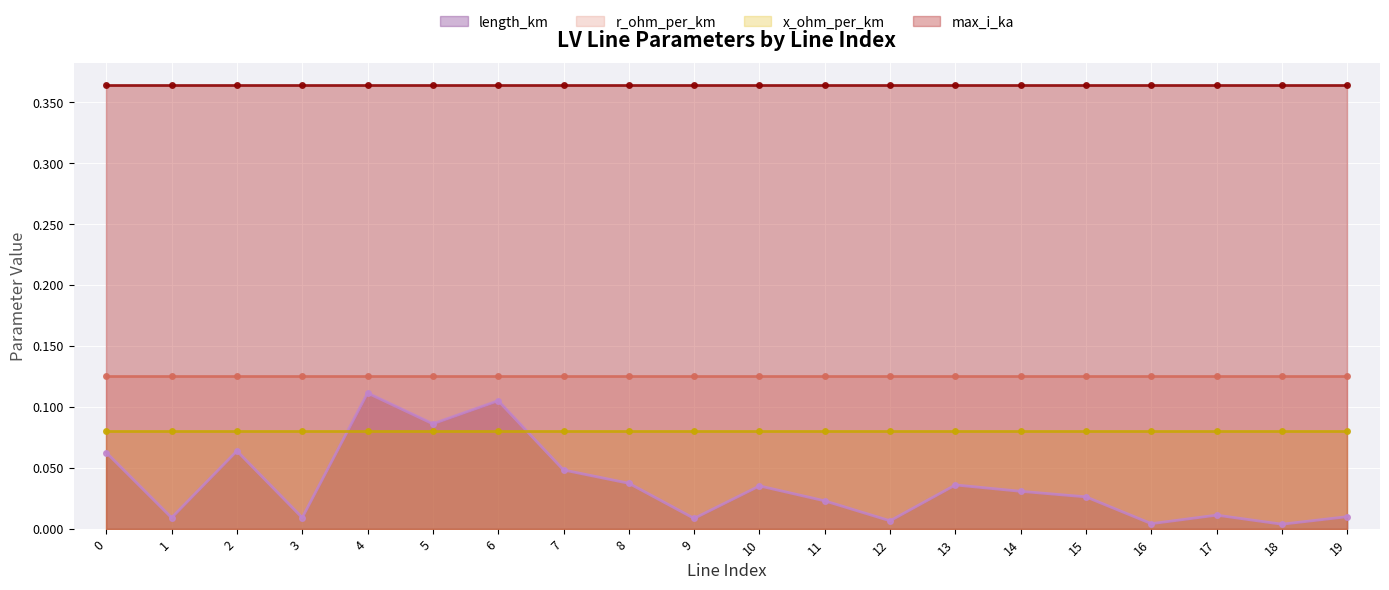

Is the value of length_km at 3 greater than the value of max_i_ka at 15?

No